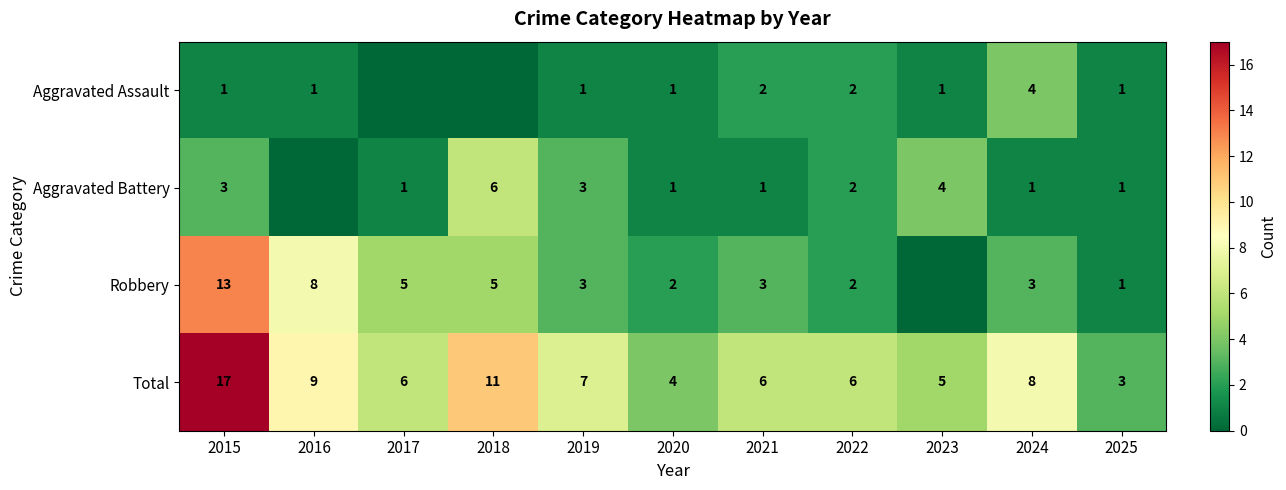

The value of Aggravated Assault at 2021 is 1. True or false?

False